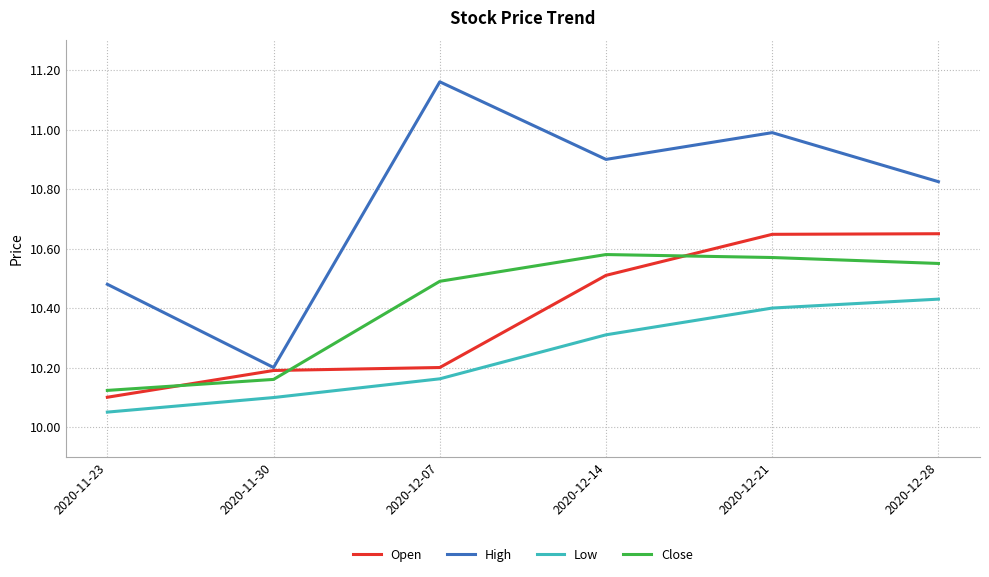

At which label is High closest to 10?

2020-11-30